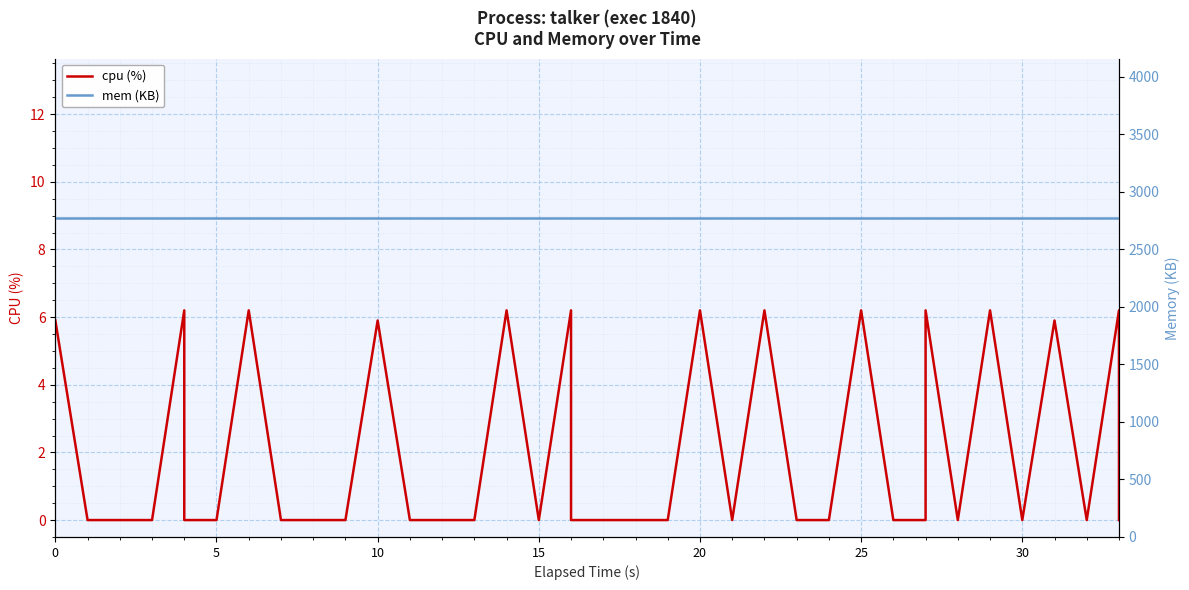

True or false: cpu (%) and mem (KB) cross at least once.

False